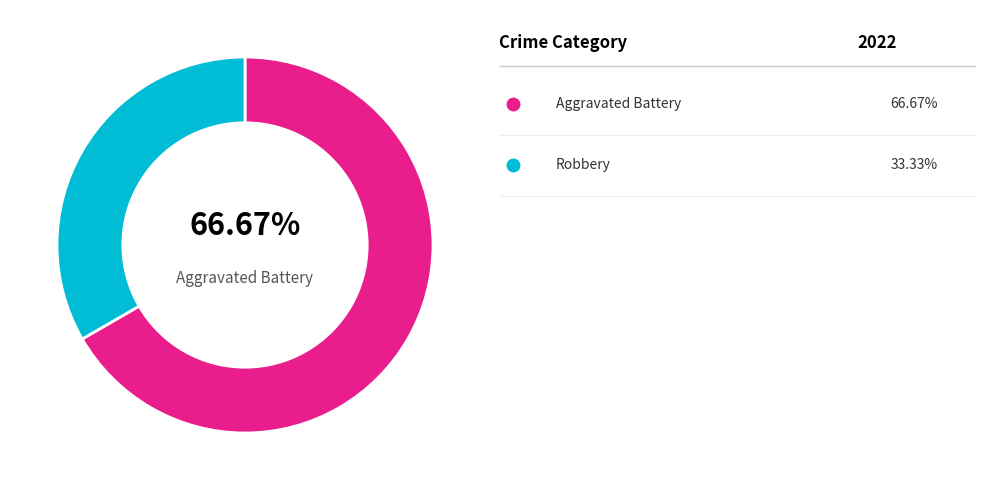

Does any single category account for the majority?

Yes